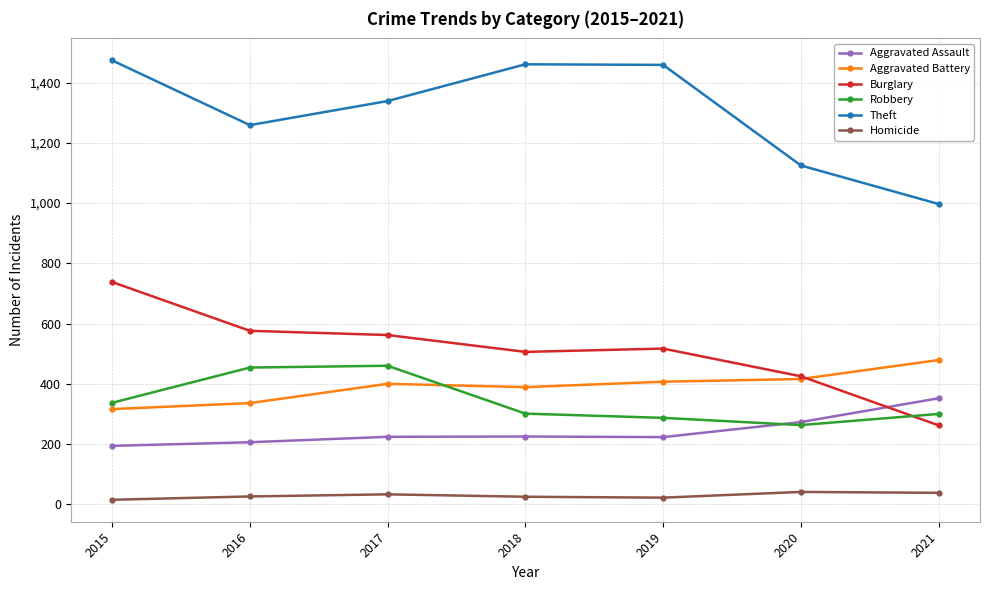

What is the average value of the Homicide series?

29